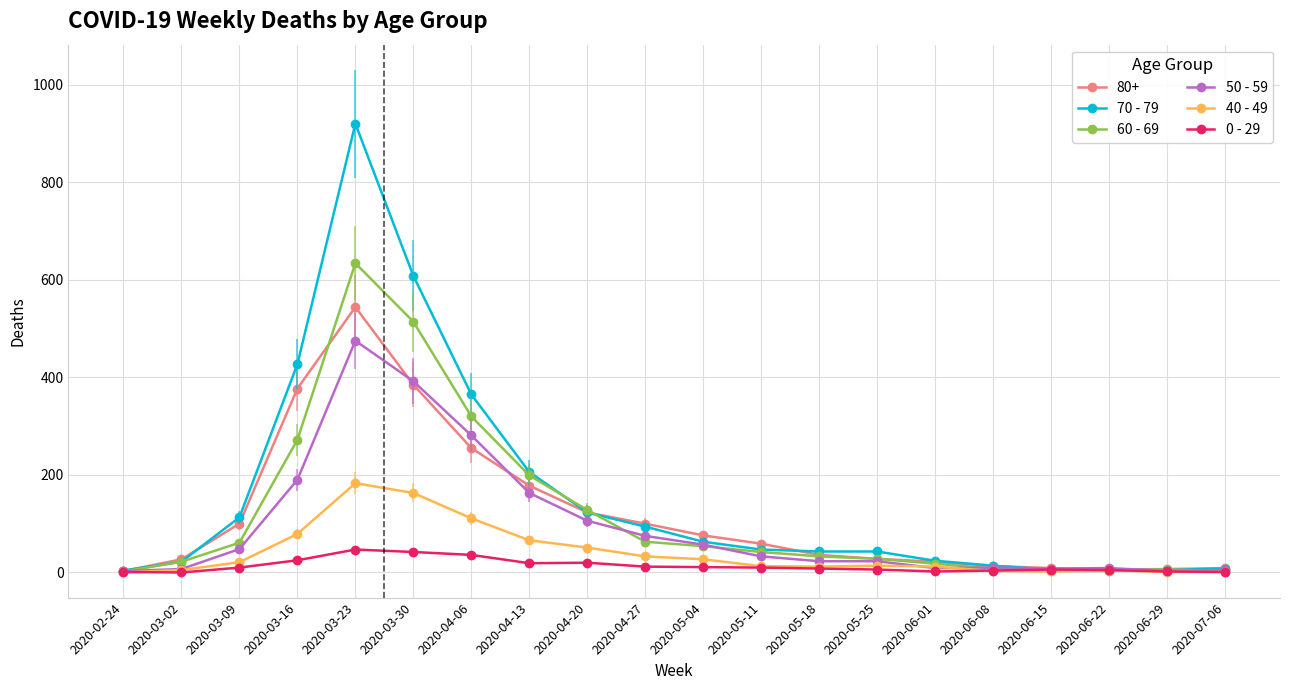

Is it true that 40 - 49 equals 183 at 2020-03-23?

True